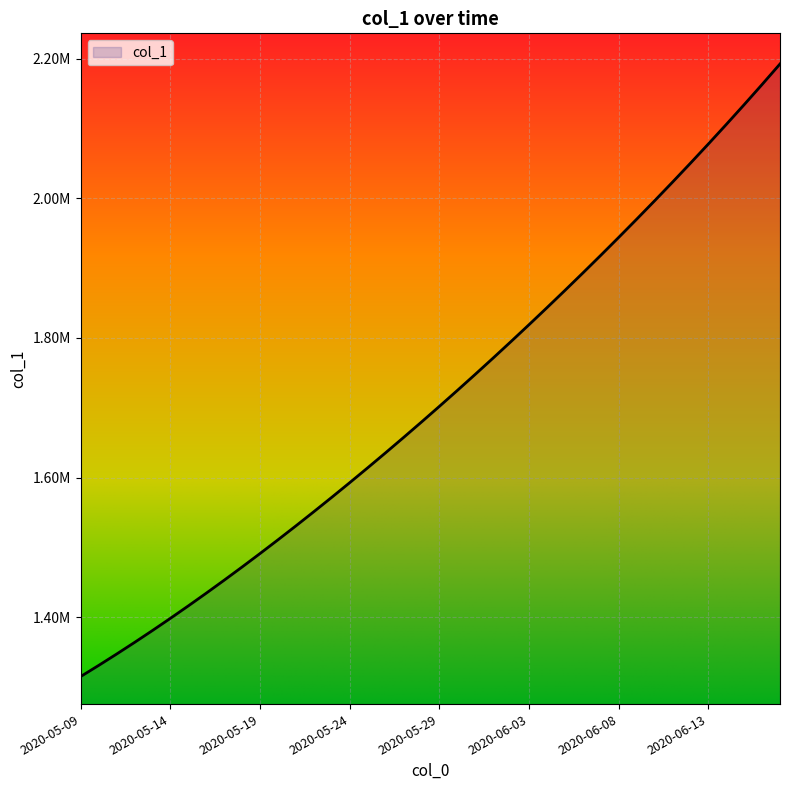

Does the chart display data point markers on the line(s)?

No